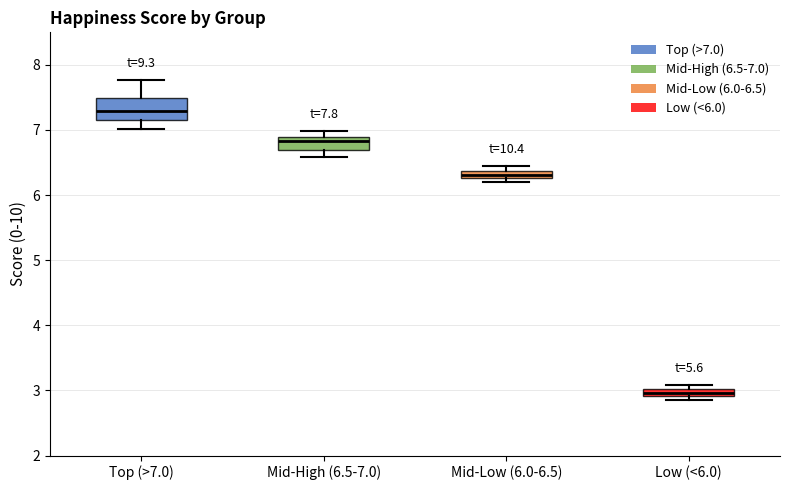

Which box has the highest median line?

Top (>7.0)